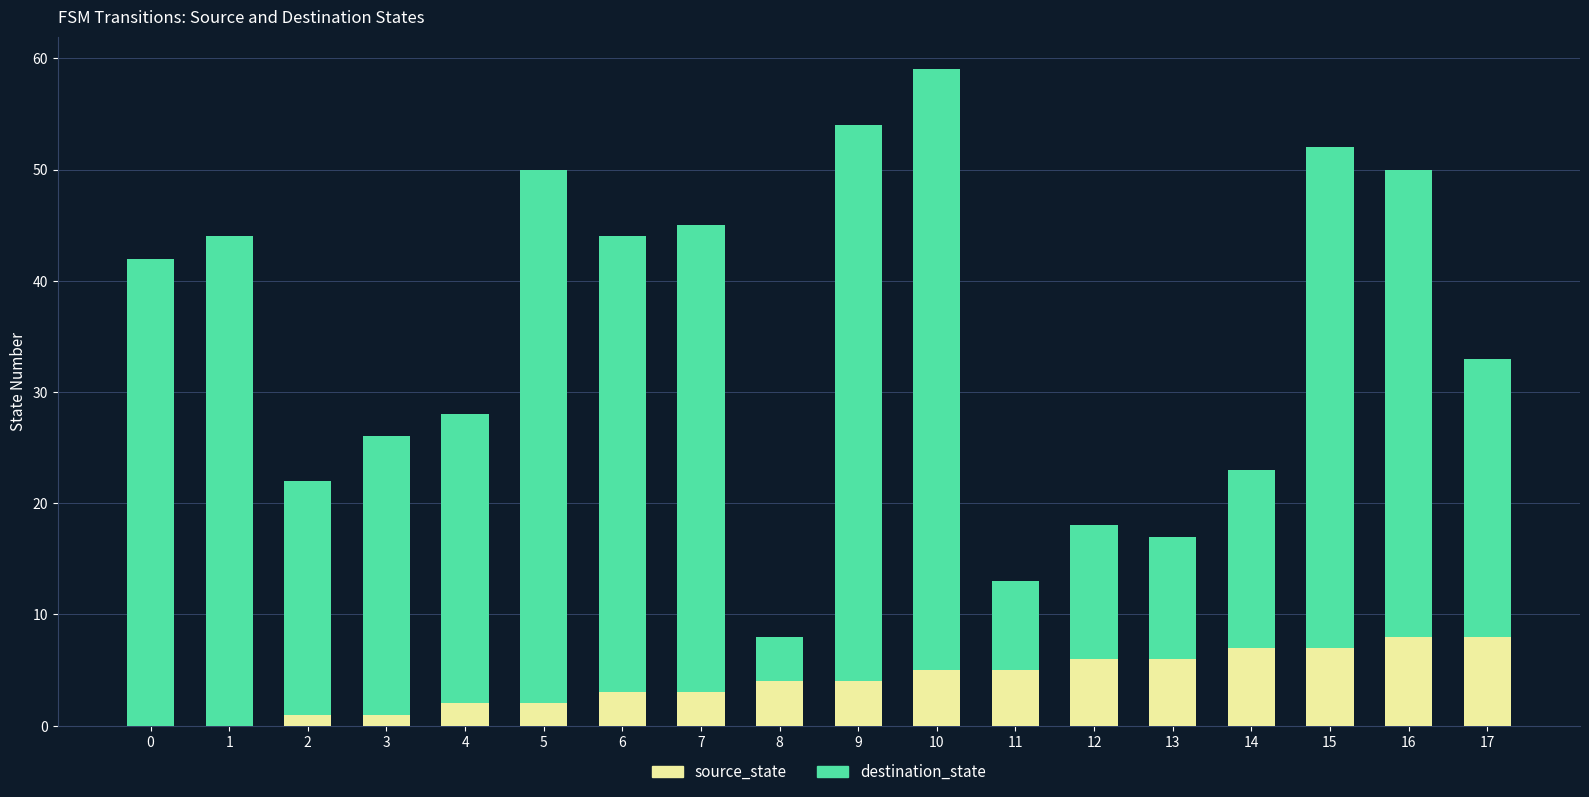

True or false: source_state has a value of 1 at 3.

True